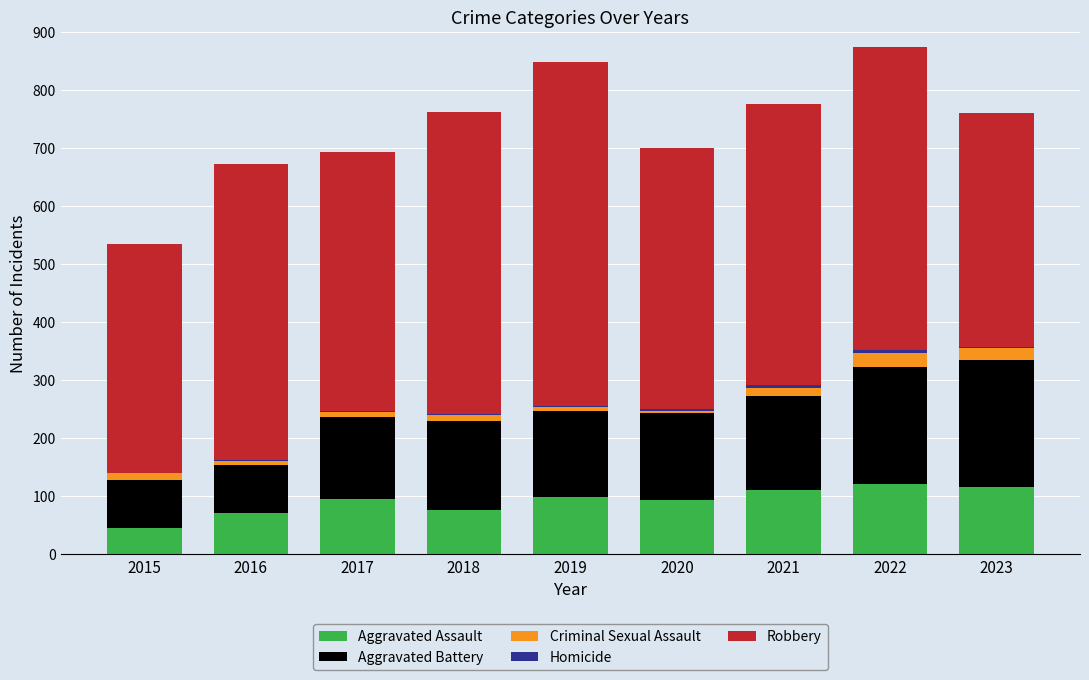

The Aggravated Assault series shows 162 at 2022. True or false?

False